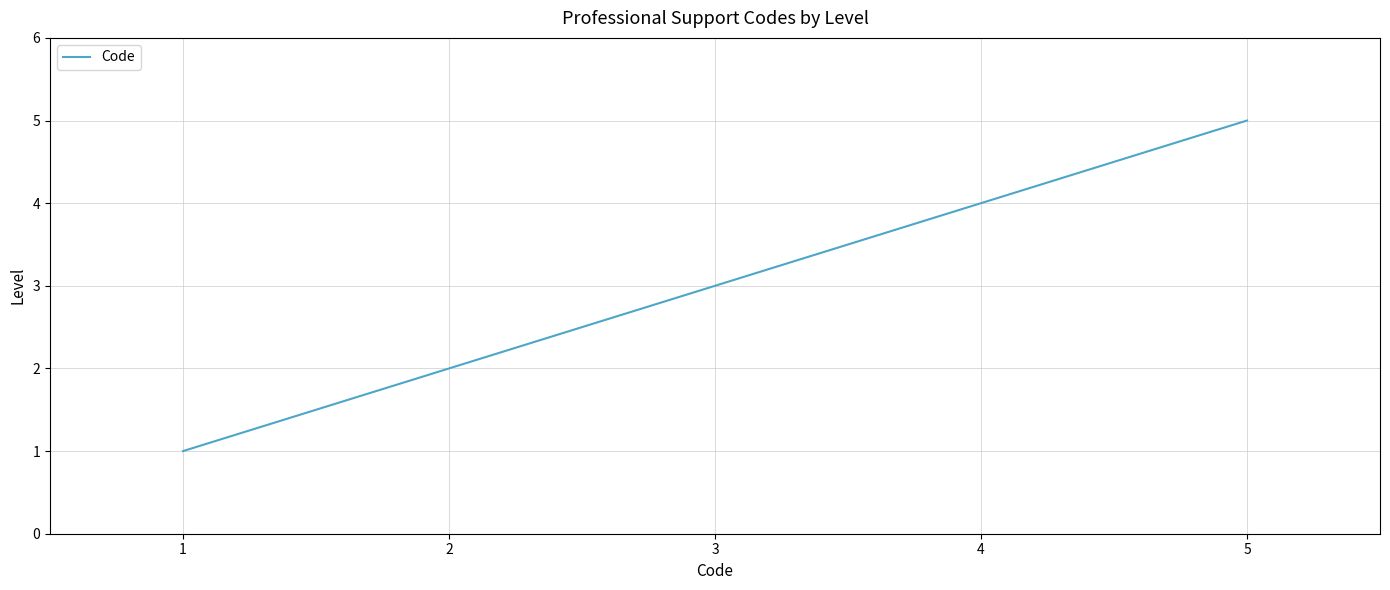

Count the number of categories in the chart.

5